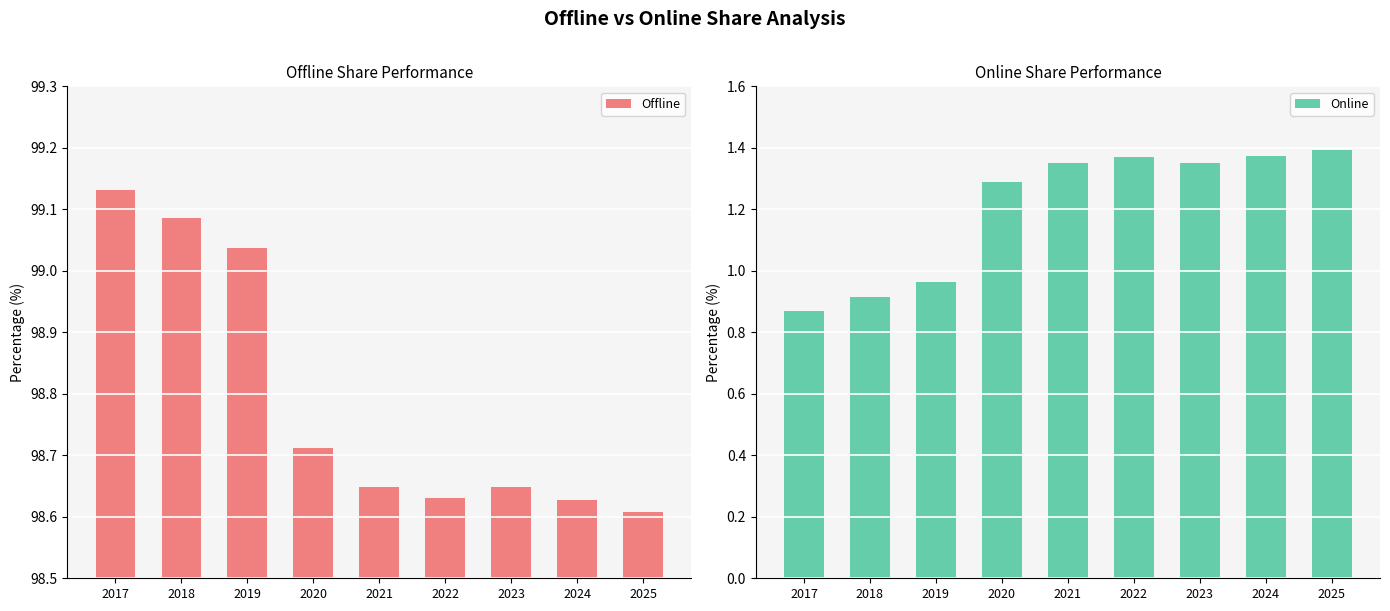

True or false: Online has a value of 1.4 at 2025.

True